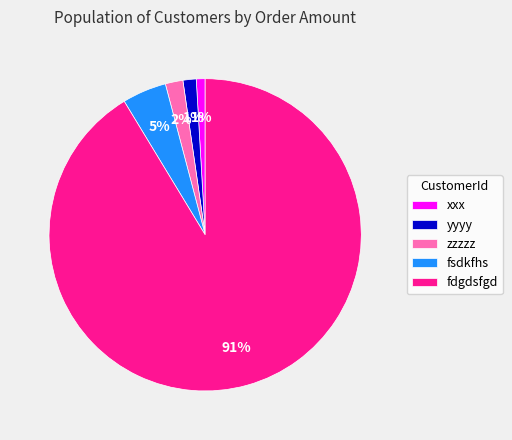

What is the majority slice?

fdgdsfgd